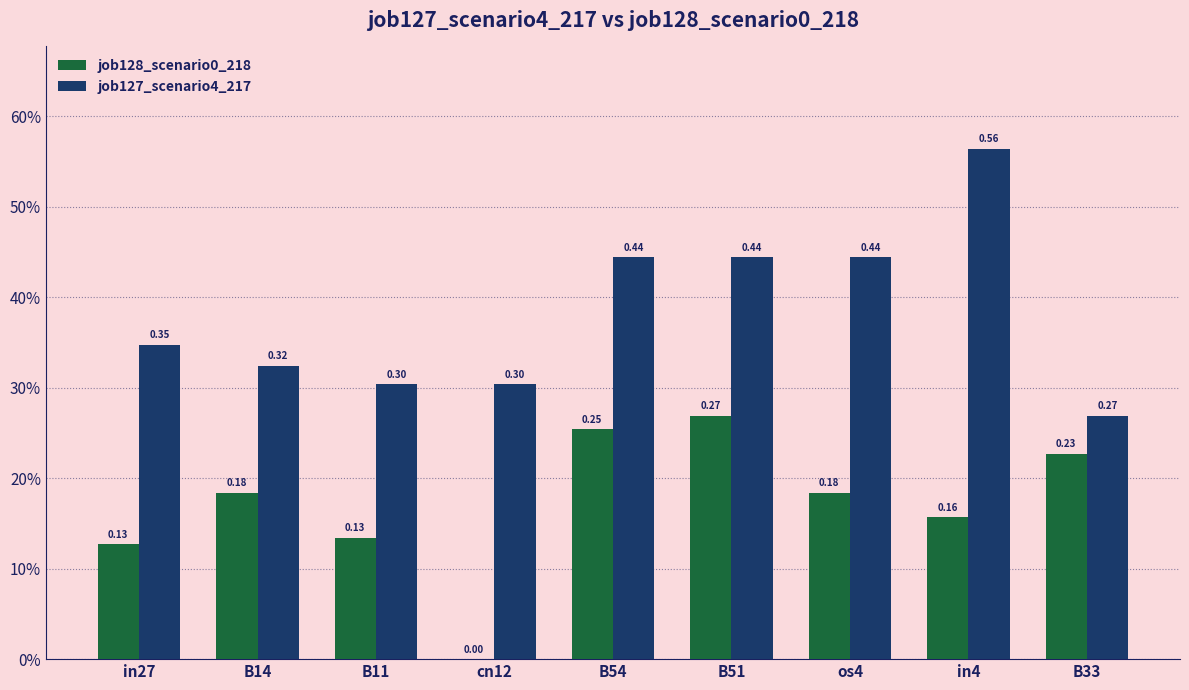

Reading left to right, extract all data points from this chart.

job128_scenario0_218: in27=0.1	B14=0.2	B11=0.1	cn12=0.0	B54=0.3	B51=0.3	os4=0.2	in4=0.2	B33=0.2
job127_scenario4_217: in27=0.3	B14=0.3	B11=0.3	cn12=0.3	B54=0.4	B51=0.4	os4=0.4	in4=0.6	B33=0.3